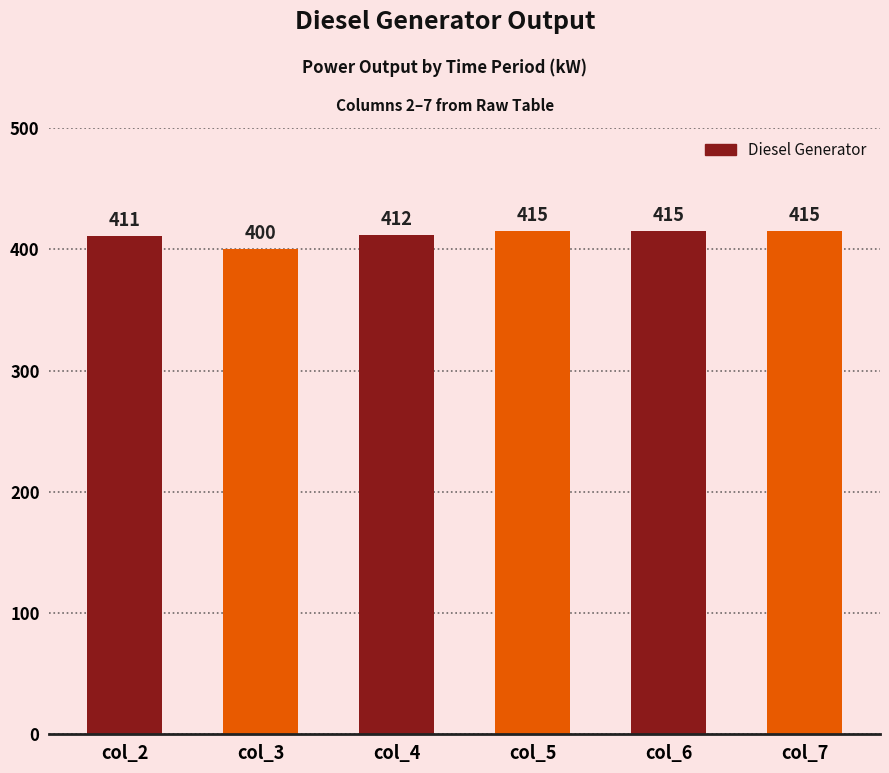

True or false: the data shows 415 at col_5.

True